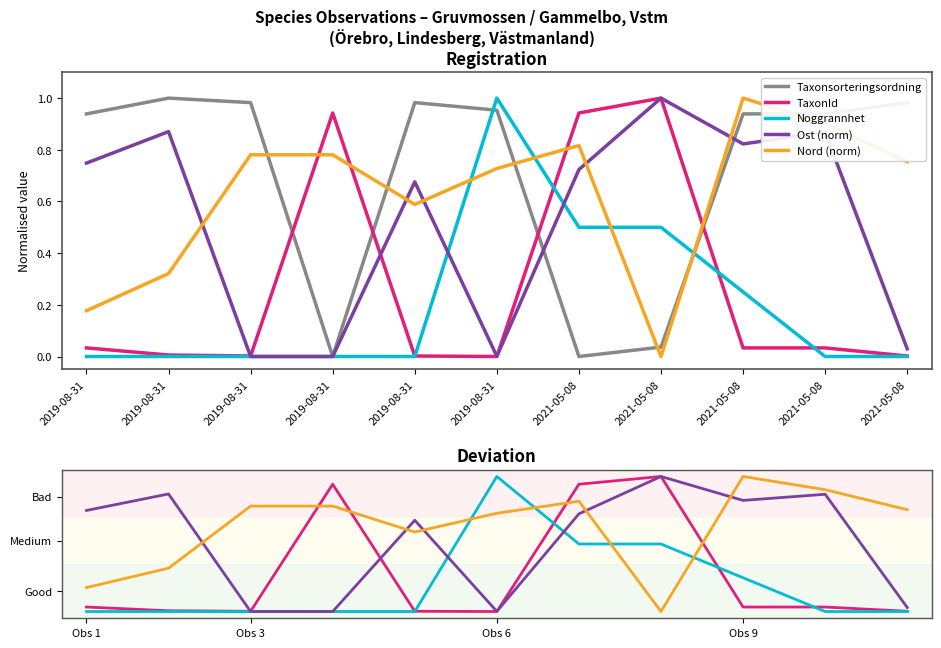

How many lines are shown in the chart?

5